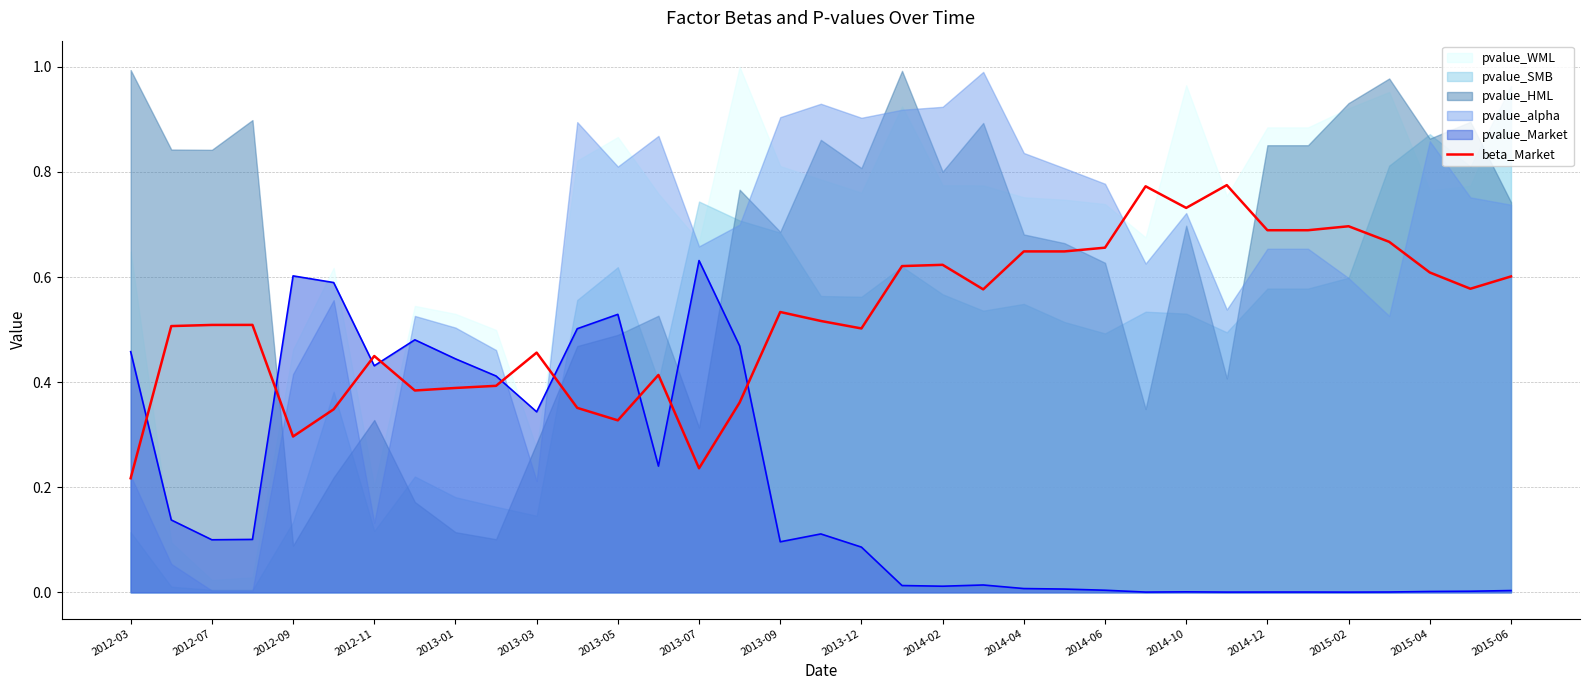

Which series ends up on top after the final intersection of beta_Market and pvalue_Market?

beta_Market